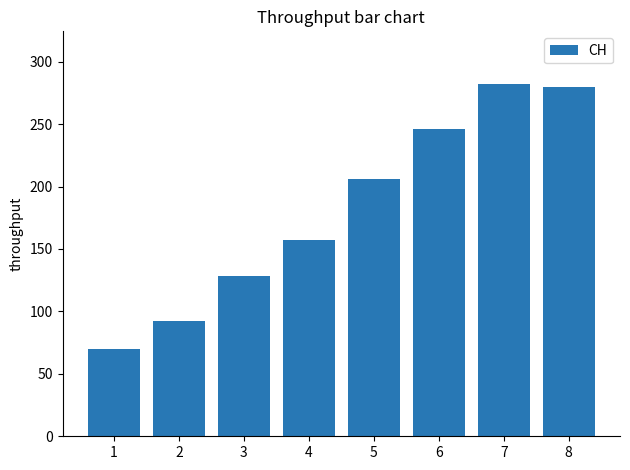

Reading right to left, extract all data points from this chart.

280	282	246	206	157	128	92	70